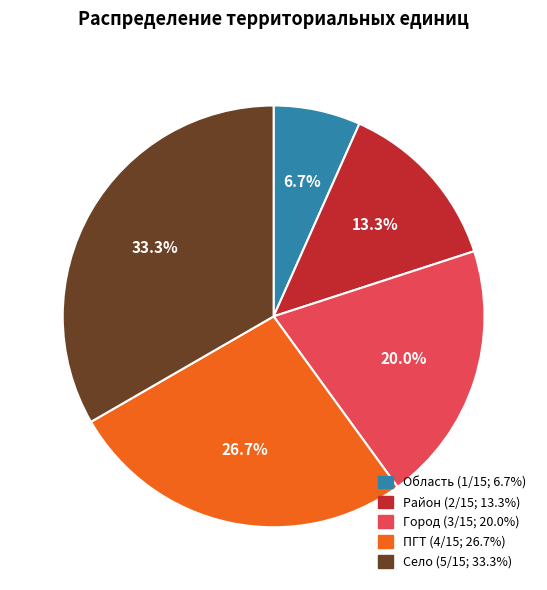

Does Район represent more than half of the total?

No